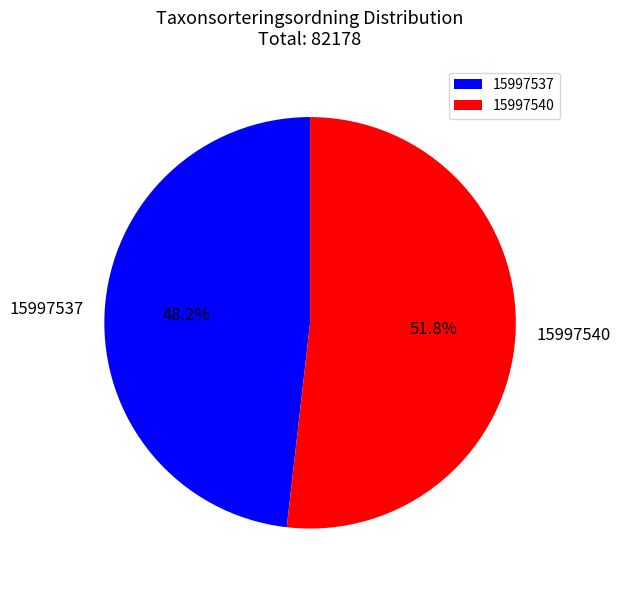

Do 15997537 and 15997540 together represent more than half of the pie?

Yes